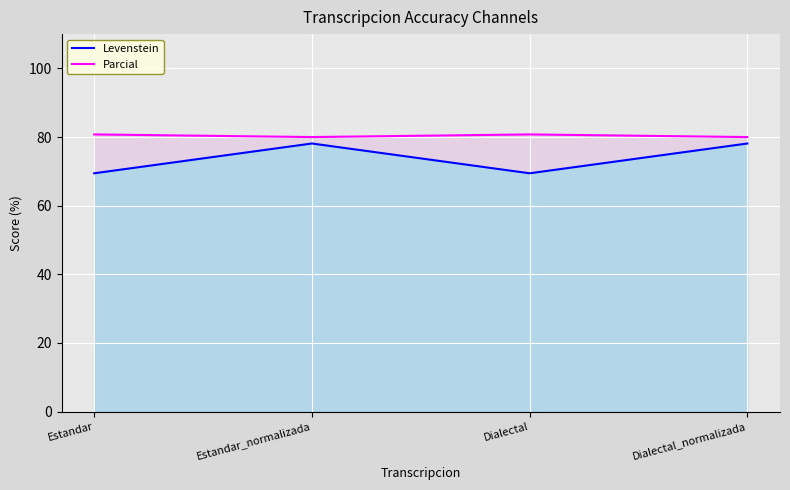

Count the number of categories in the chart.

4